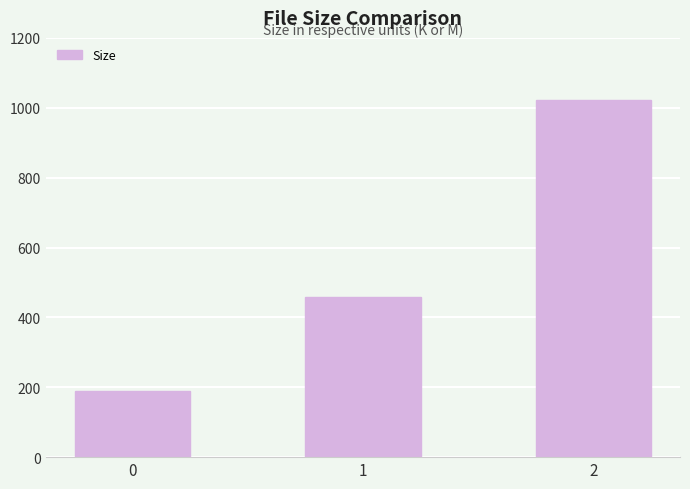

Which has a higher value, 1 or 0?

1